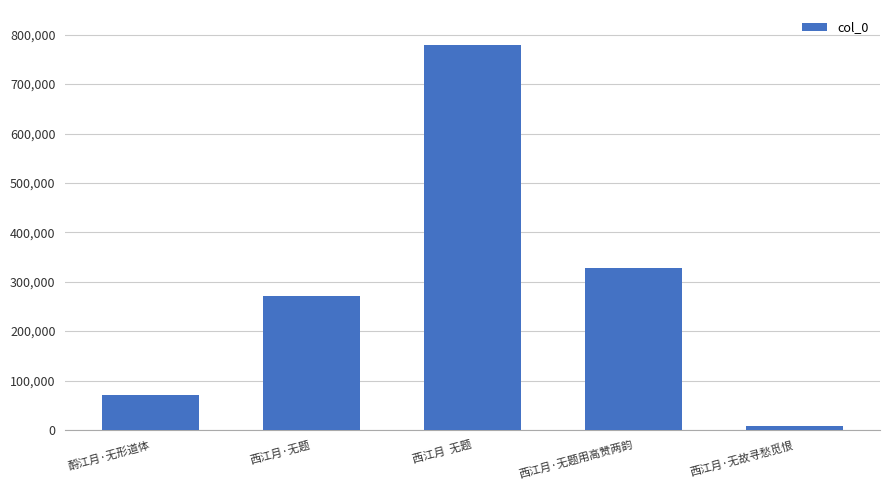

What is the difference between the second highest and minimum values?

320090